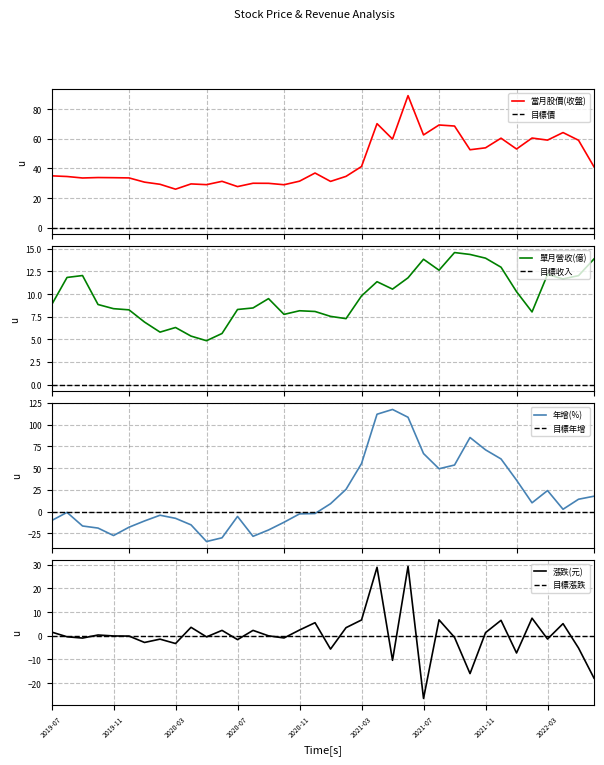

The value of 年增(%) at 2020-10 is -17.5. True or false?

False